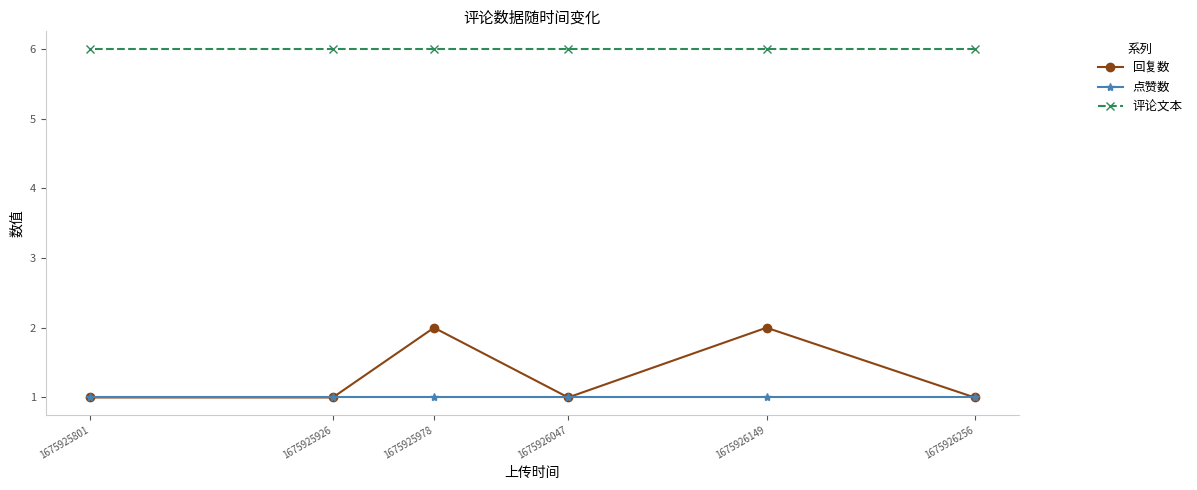

True or false: 回复数 and 评论文本 intersect in this chart.

False